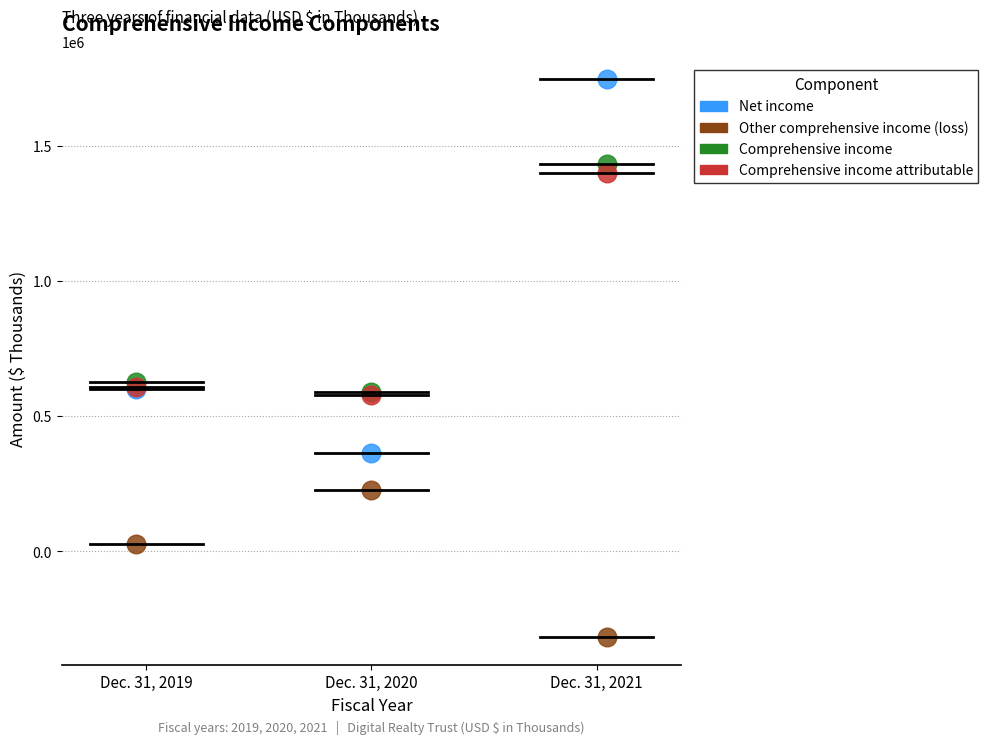

In the Net income series, what Y value is closest to 1055071?

599221